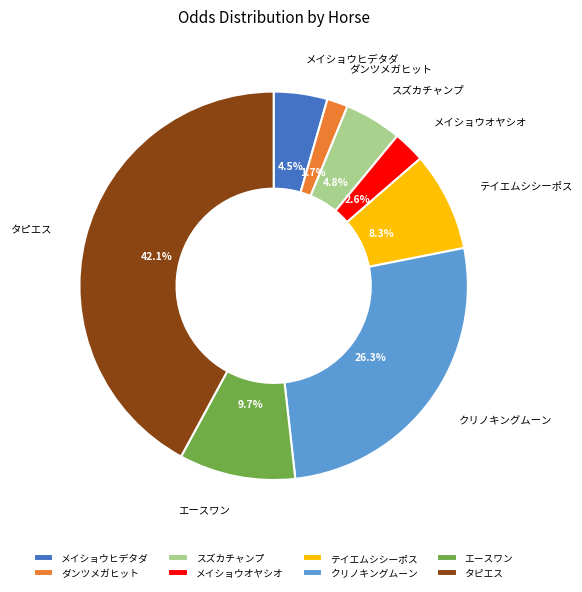

To the nearest percent, what portion does エースワン represent?

10%